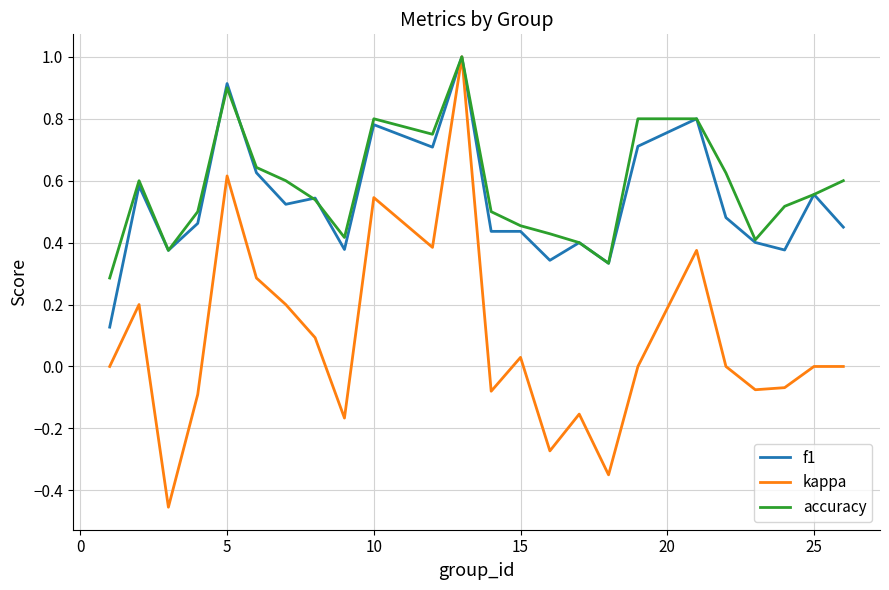

What is the maximum value shown in the chart?

1.0